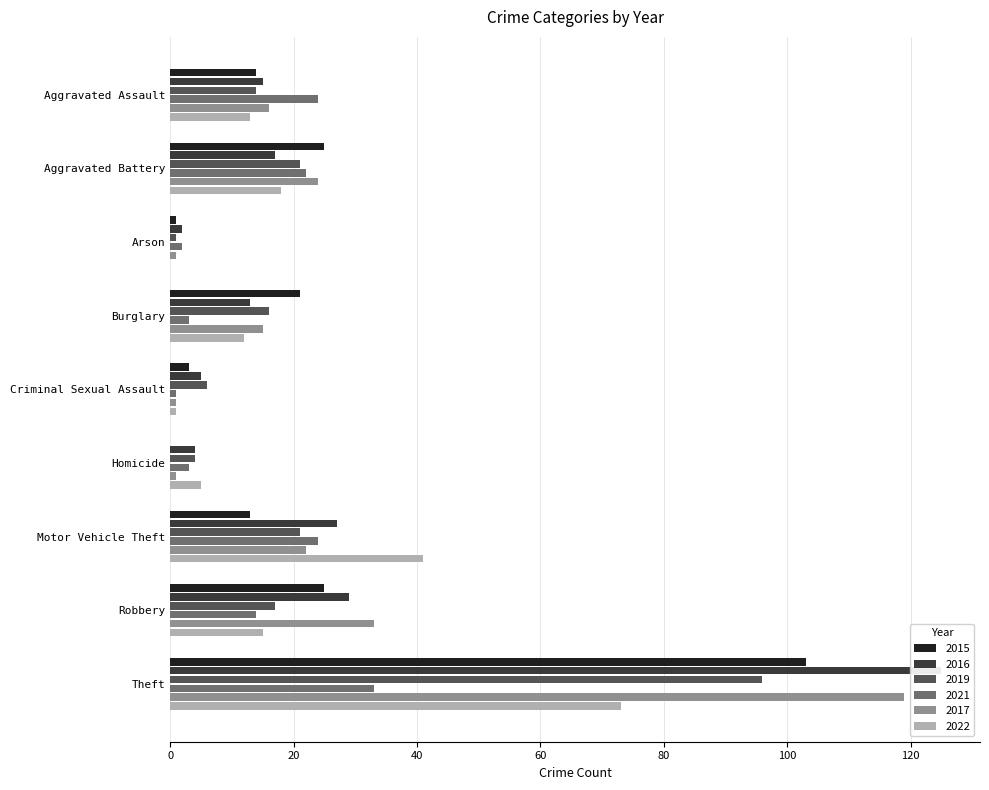

Reading right to left, transcribe all the data shown in this chart.

2015: 103	25	13	0	3	21	1	25	14
2016: 125	29	27	4	5	13	2	17	15
2019: 96	17	21	4	6	16	1	21	14
2021: 33	14	24	3	1	3	2	22	24
2017: 119	33	22	1	1	15	1	24	16
2022: 73	15	41	5	1	12	0	18	13